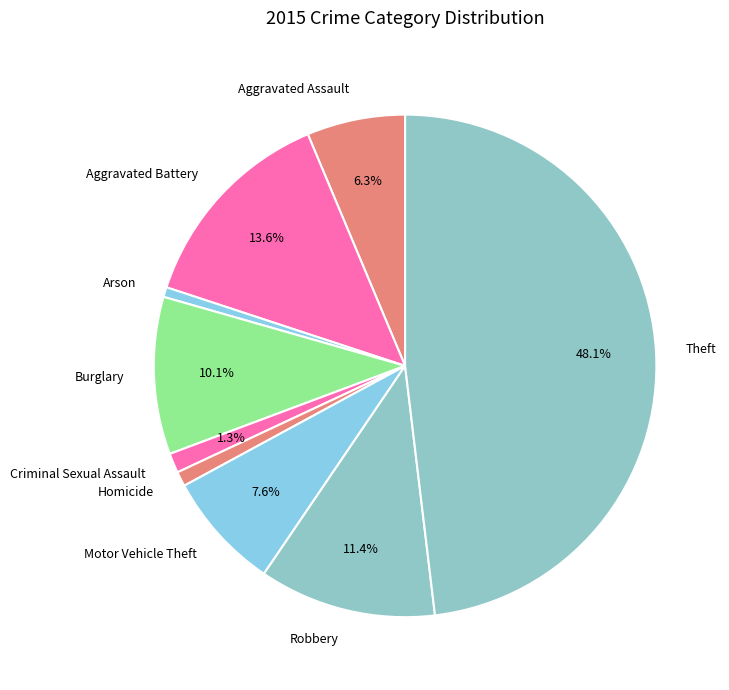

What percentage do Aggravated Assault and Motor Vehicle Theft together represent?

13.9%